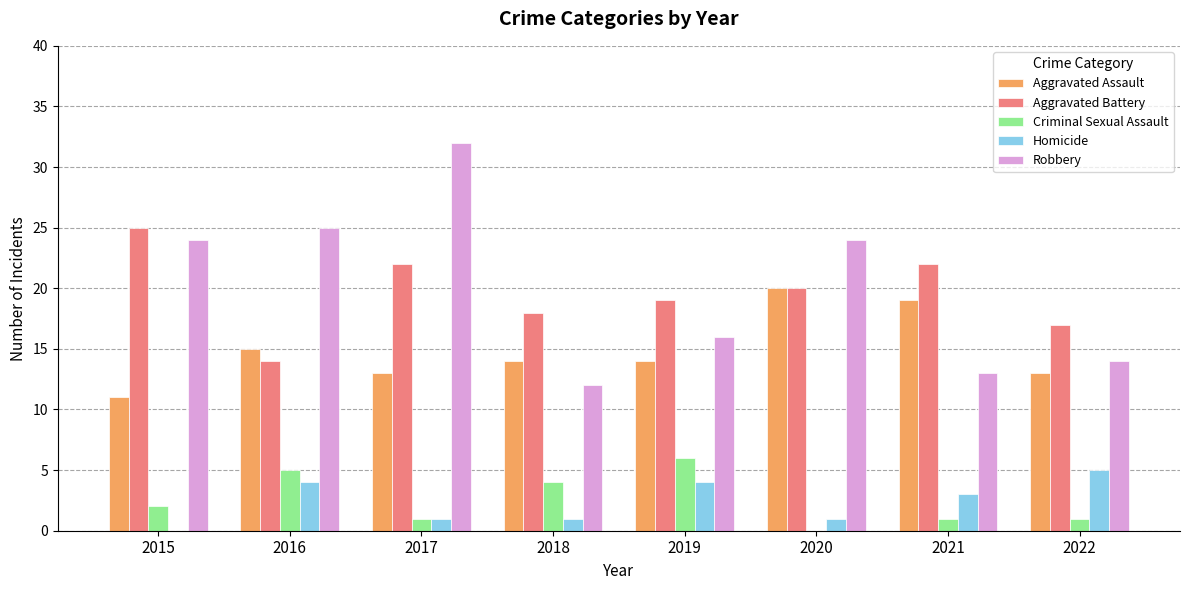

Count the number of categories in the chart.

8